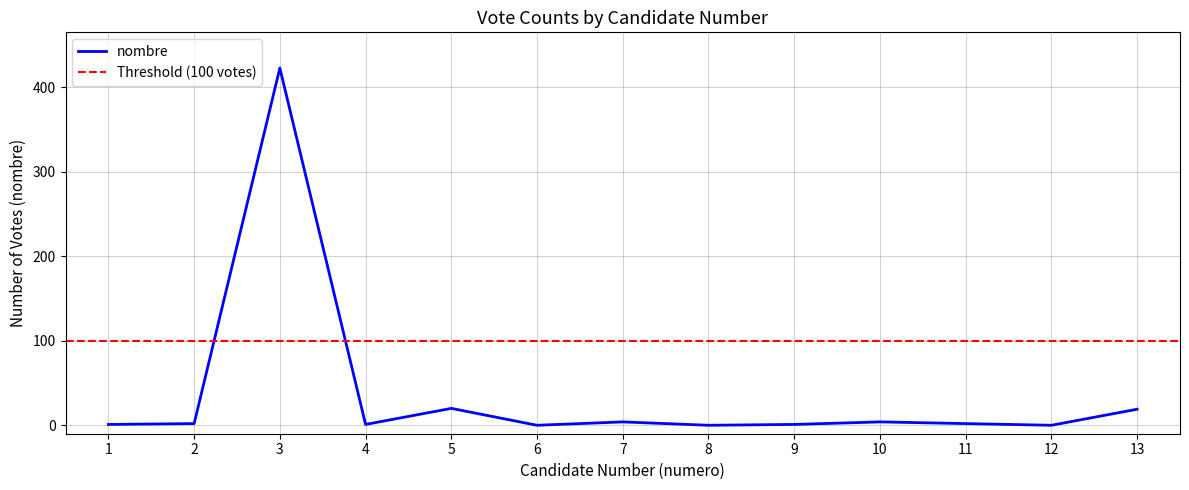

Rank the categories by value from highest to lowest.

3, 5, 13, 7, 10, 2, 11, 1, 4, 9, 6, 8, 12